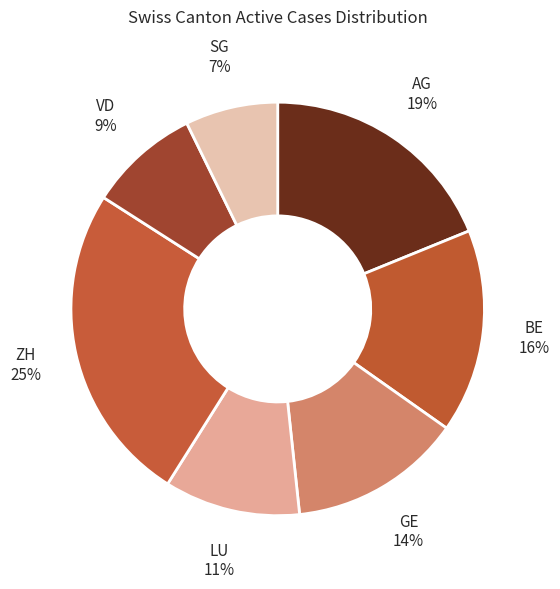

Count the number of slices in the pie.

7